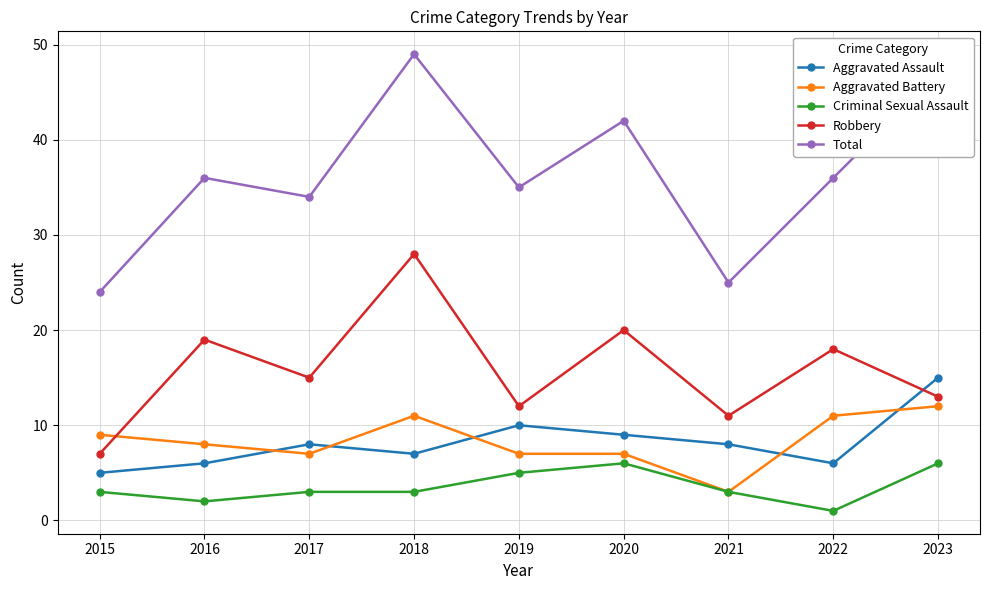

Which series changed the most between 2017 and 2020?

Total